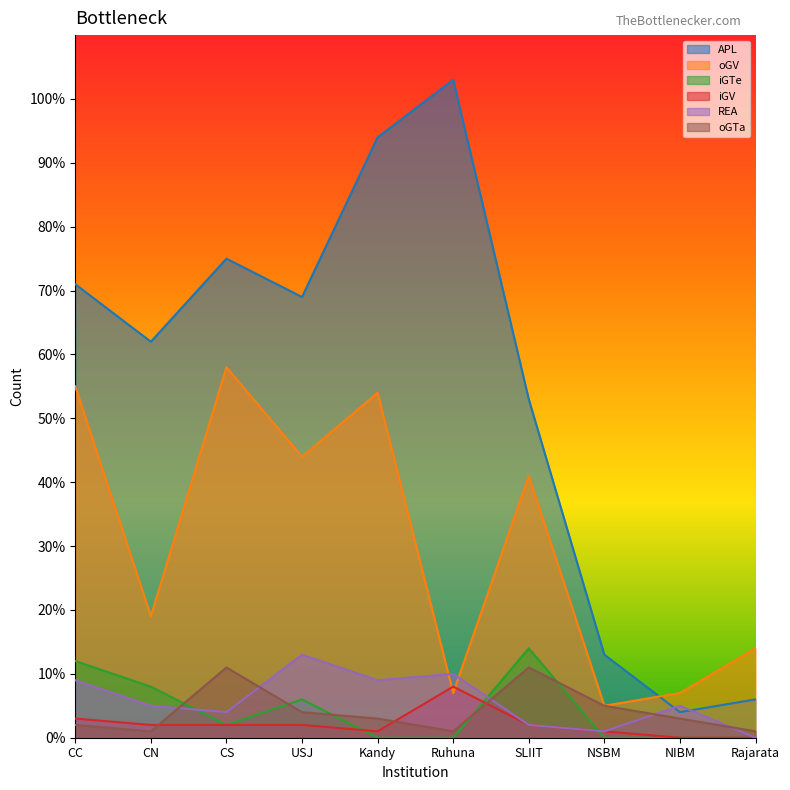

What is the total value across all series at USJ?

138